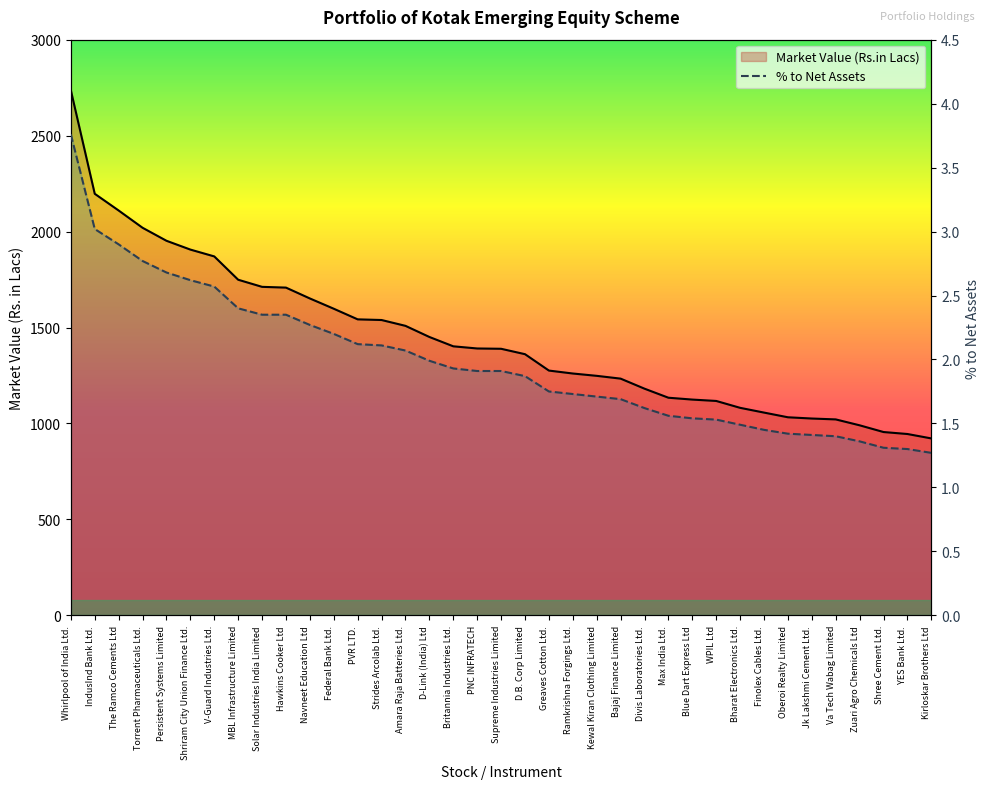

True or false: Market Value (Rs.in Lacs) and % to Net Assets intersect in this chart.

False